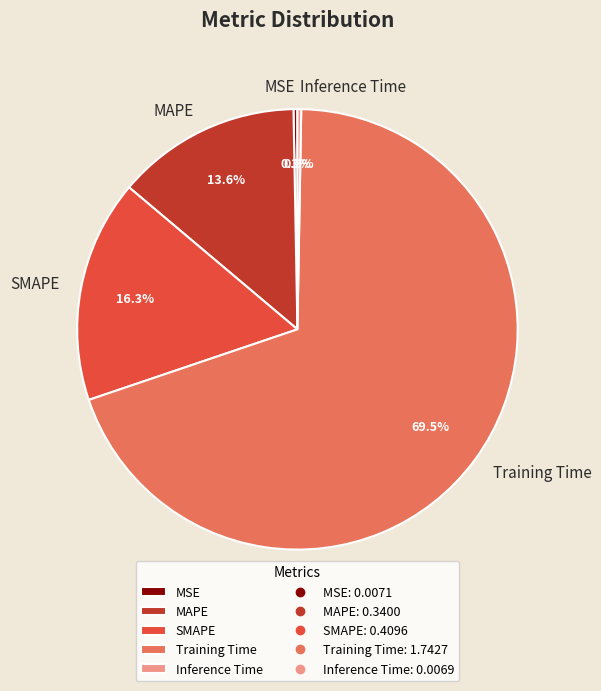

What portion of the pie excludes MSE?

99.7%